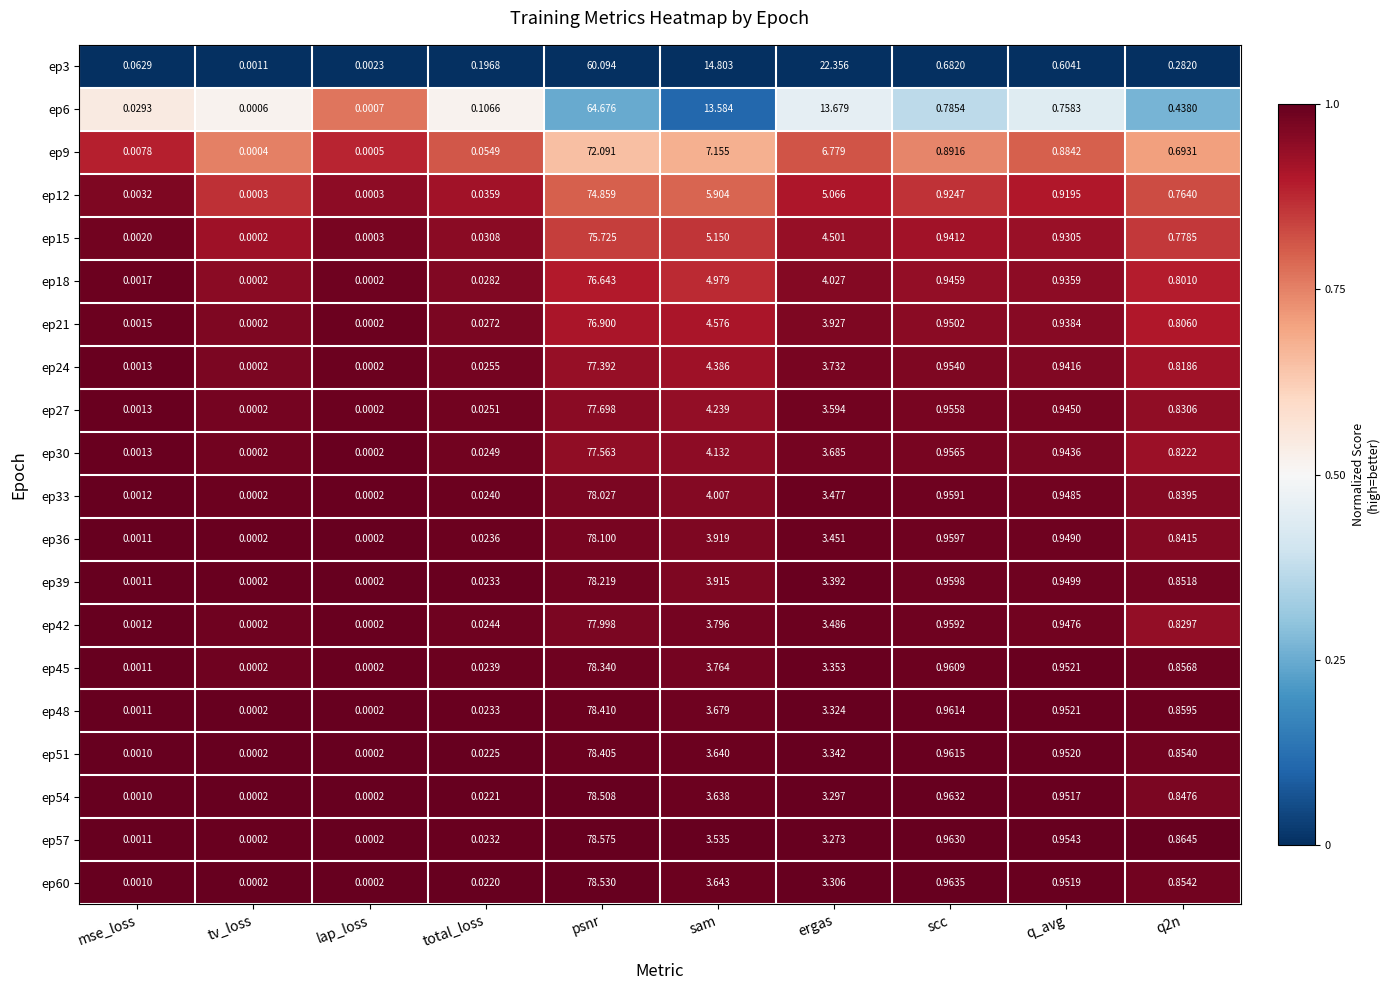

Which category has the highest value across all series?

psnr